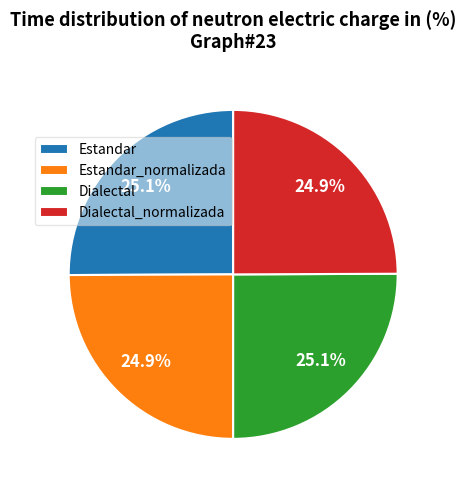

To the nearest percent, what portion does Estandar represent?

25%